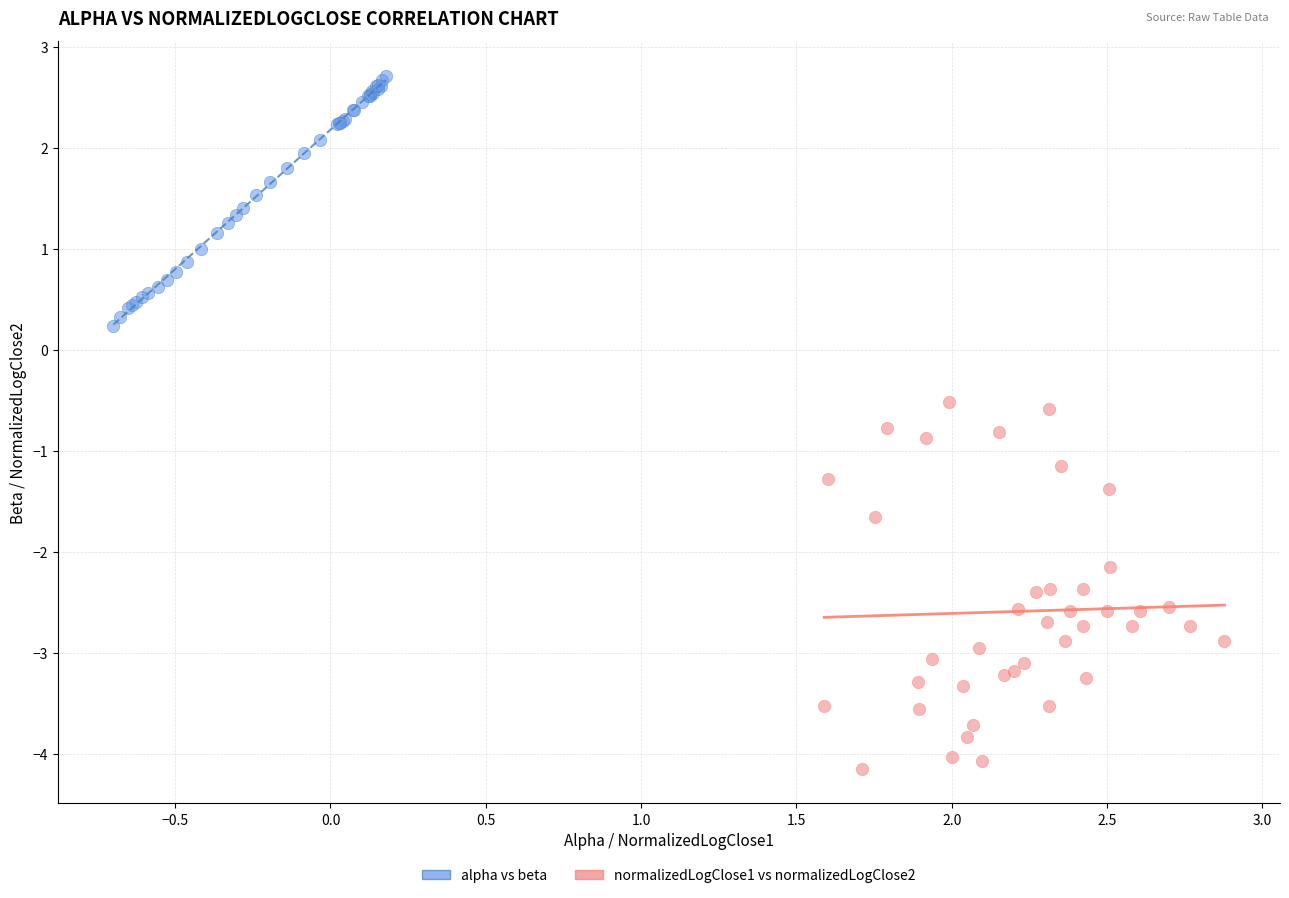

Which series contains the highest Y value?

alpha vs beta